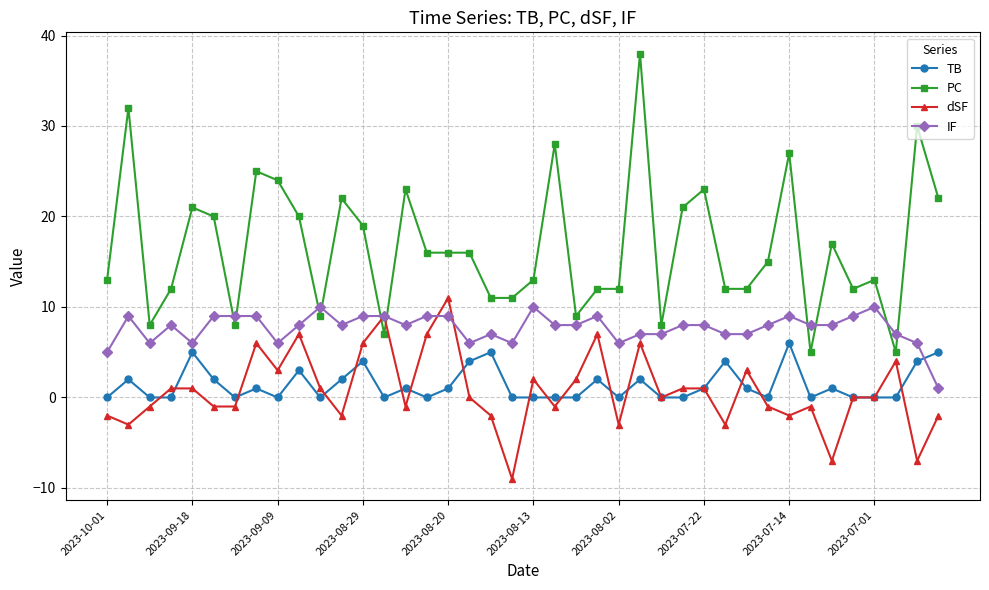

True or false: dSF has more than 0 points higher than both neighbors.

True